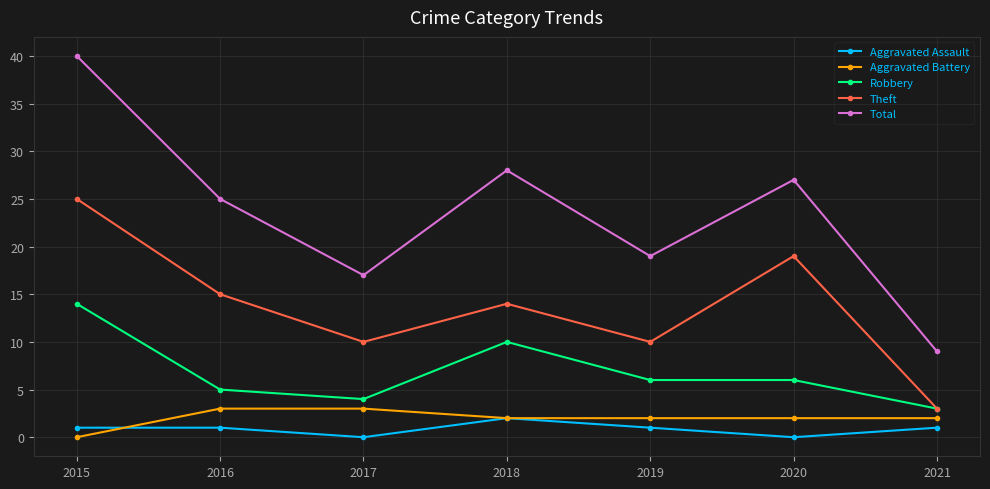

Which label corresponds to the largest value in the chart?

2015